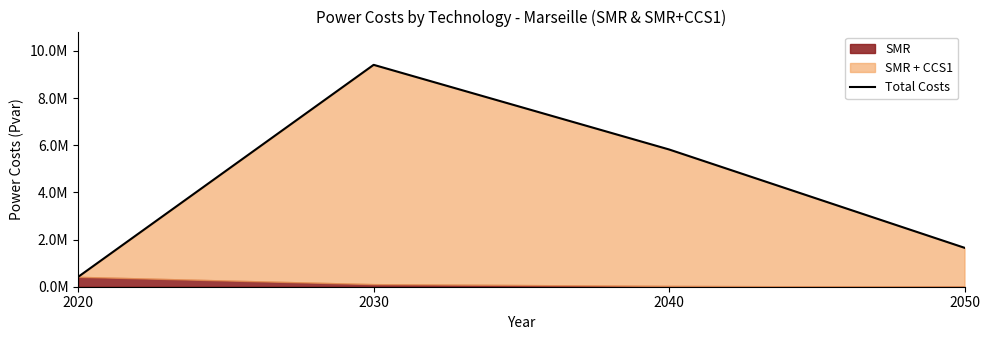

At which category does the data reach its first local peak?

2030